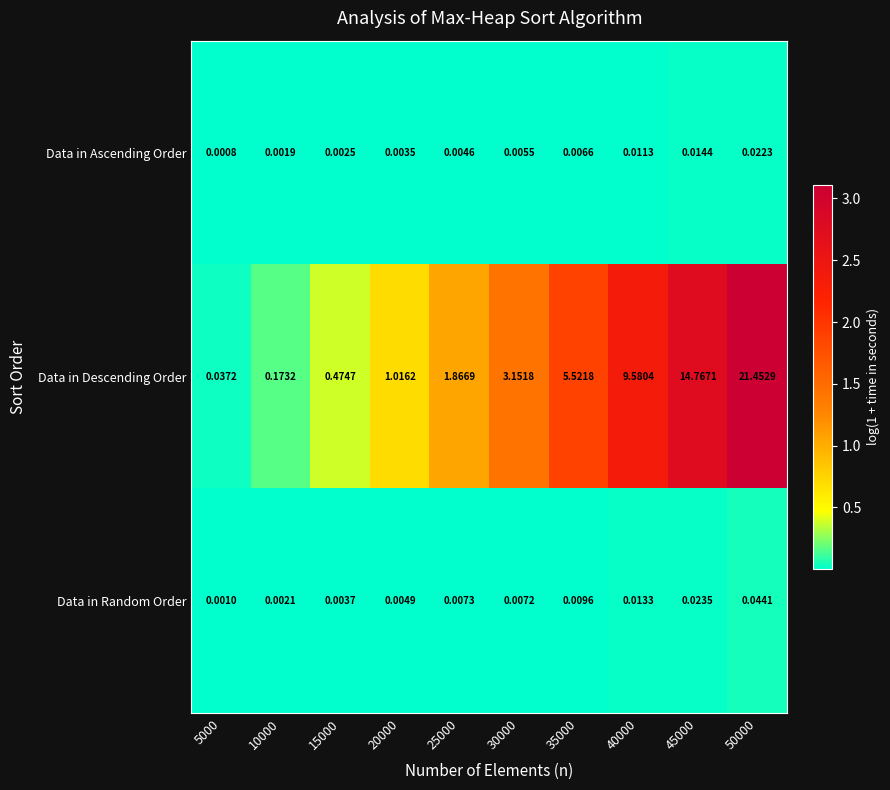

Is the value of Data in Ascending Order at 20000 greater than the value of Data in Descending Order at 40000?

No